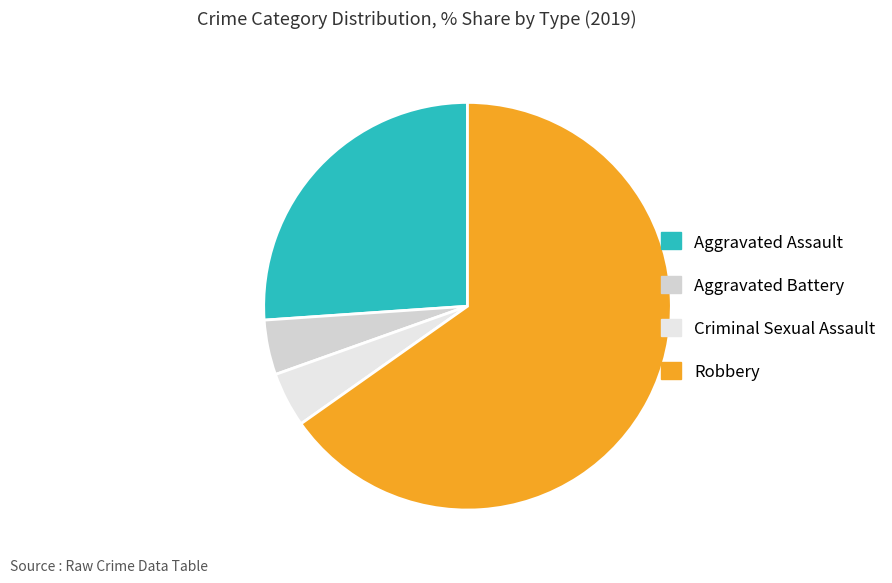

How many slices are in this pie chart?

4